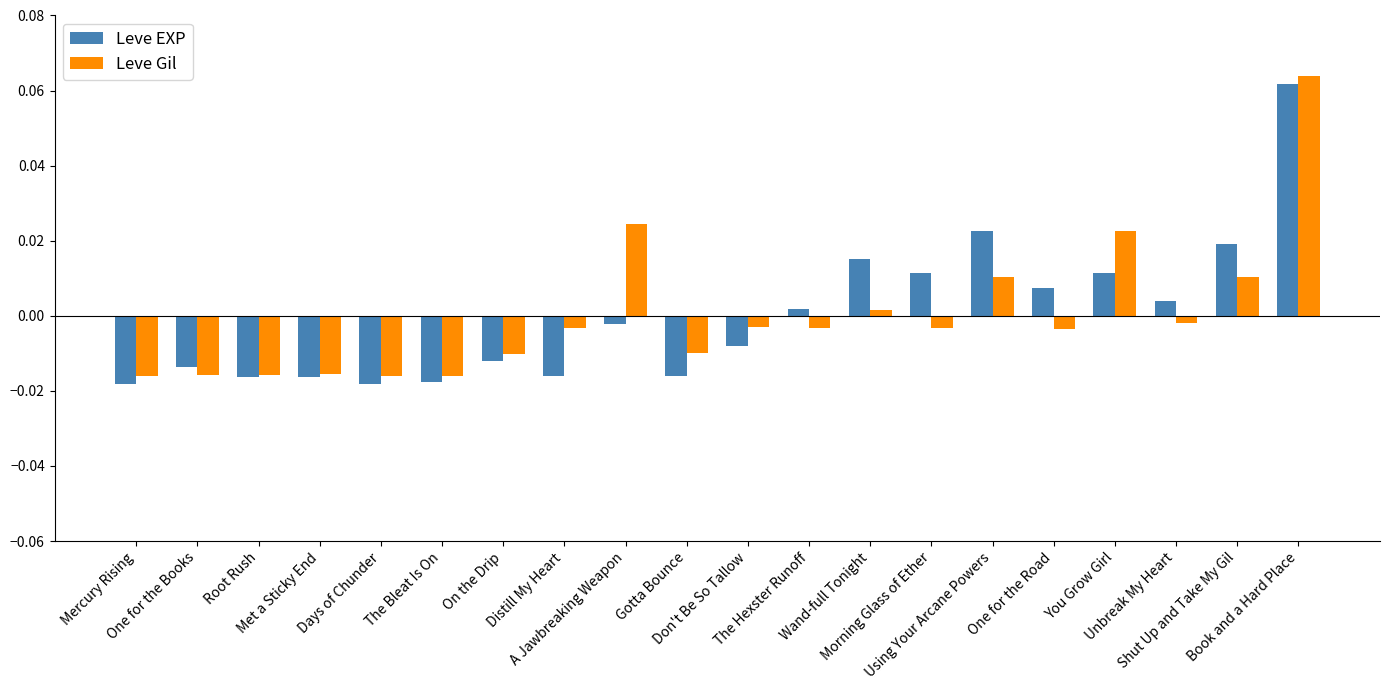

What are all the series names shown in the legend?

Leve EXP, Leve Gil